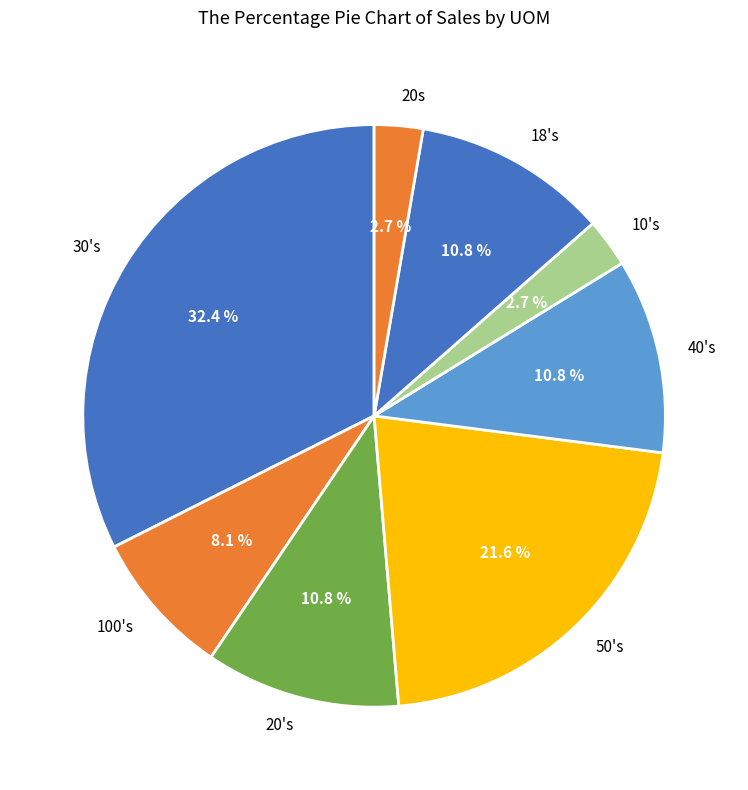

Which has a higher value, 20s or 20's?

20's